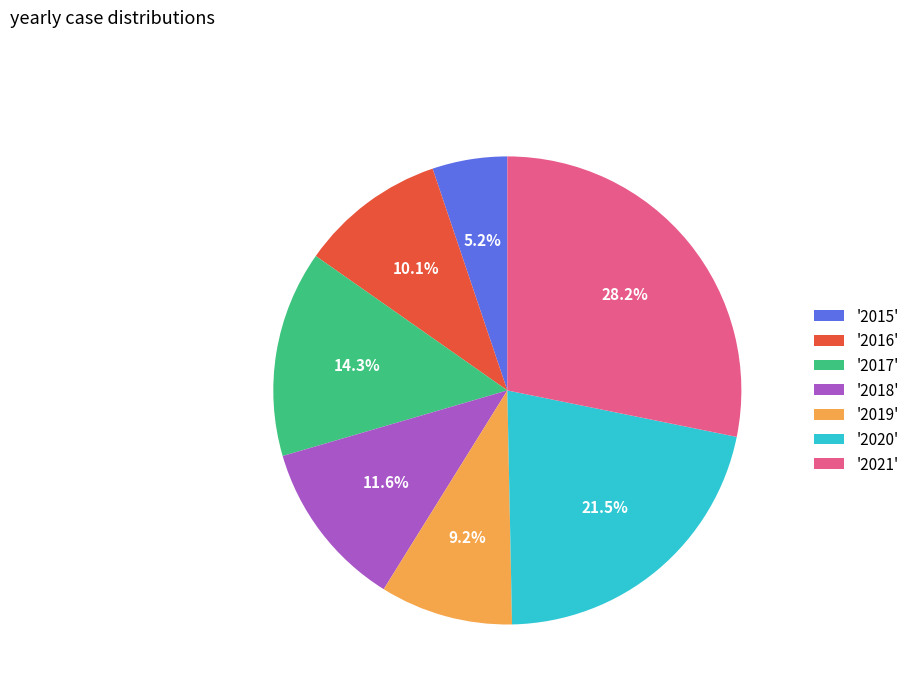

Which category has the smallest portion of the pie?

'2015'